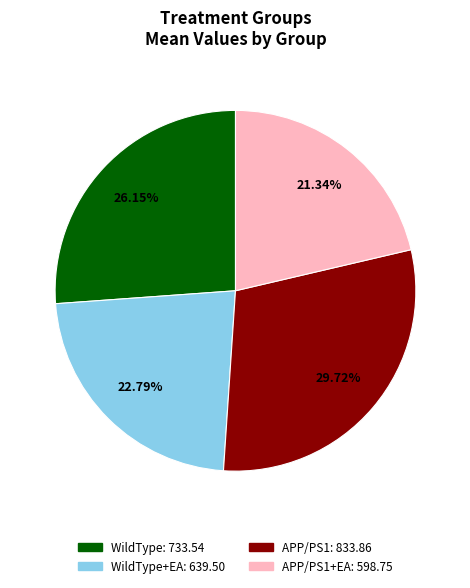

Is there any slice that represents more than half of the pie?

No